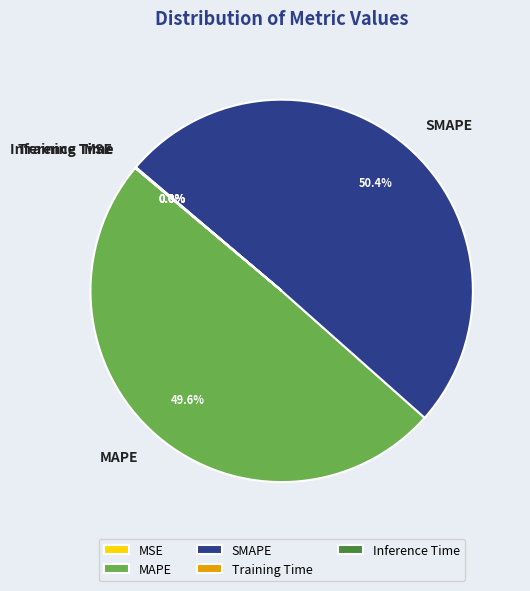

Do SMAPE and MAPE together represent more than half of the pie?

Yes